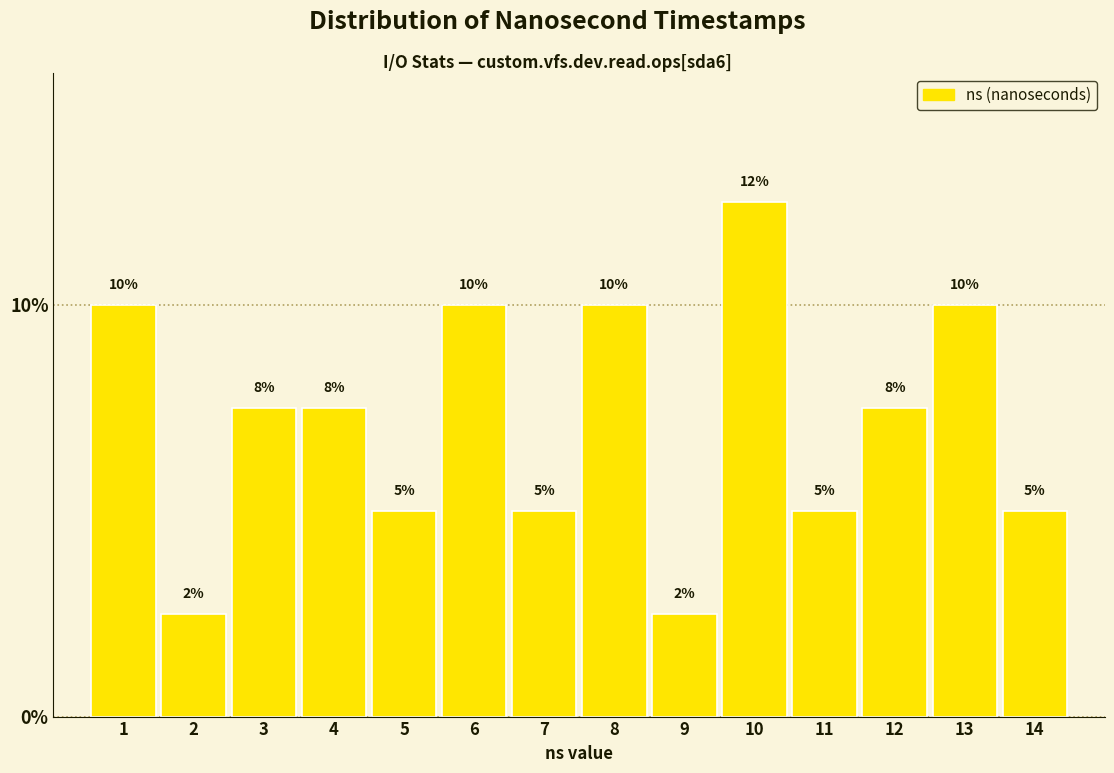

What is the sum of all values?

100.0